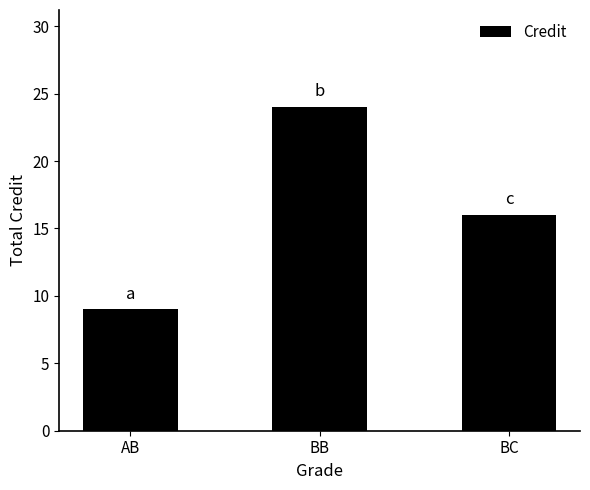

Rank the categories by value from lowest to highest.

AB, BC, BB